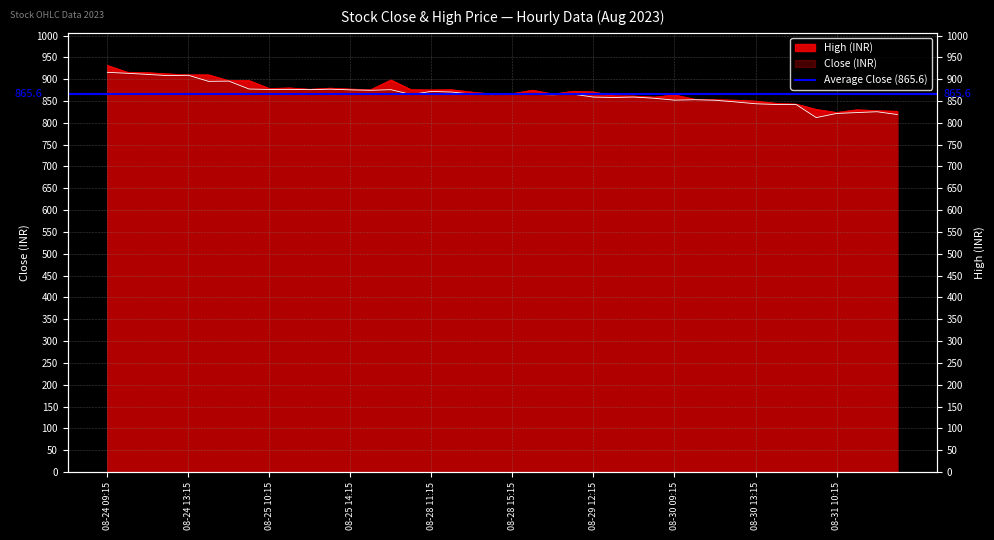

Rank the series by their maximum value, from lowest to highest.

Close, High